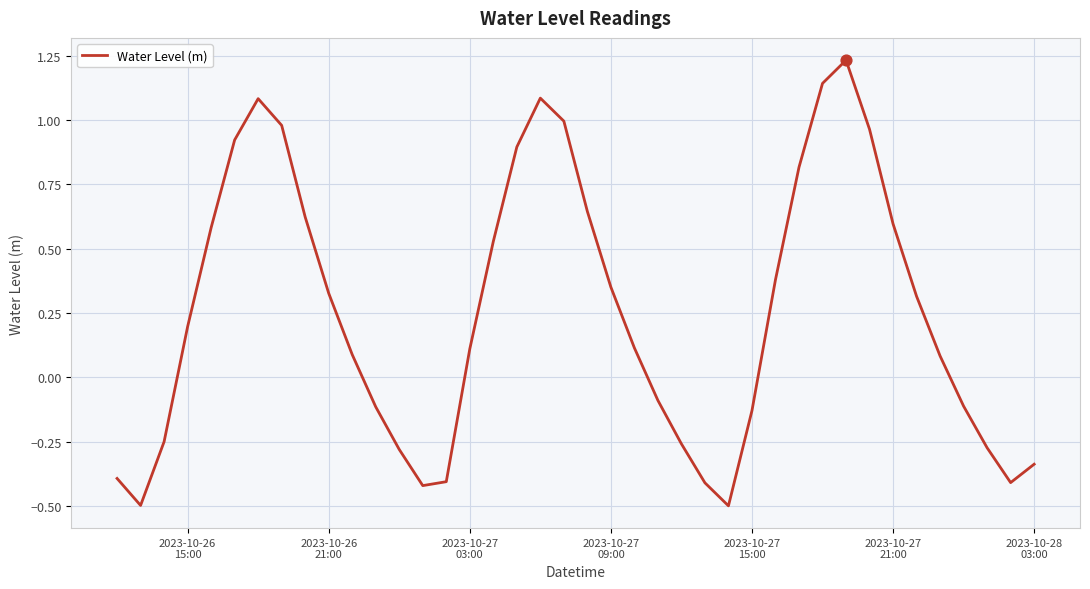

What is the minimum value shown in the chart?

-0.5